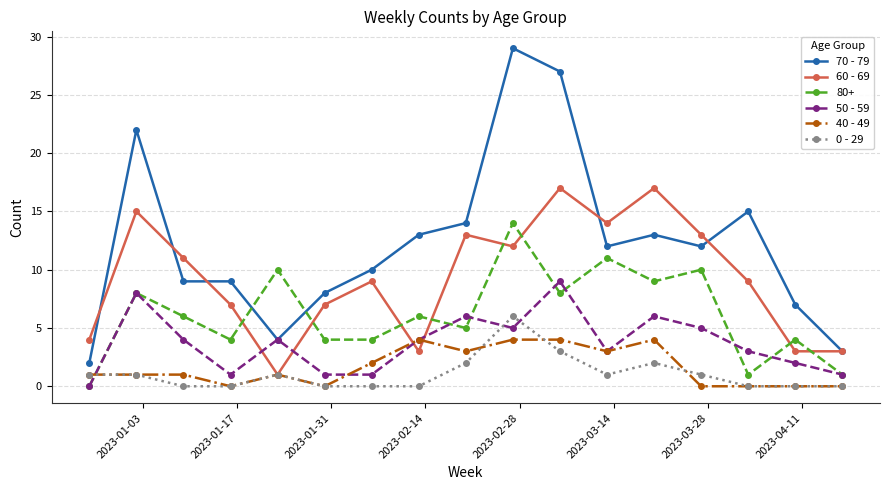

Which series has the widest spread of values?

70 - 79